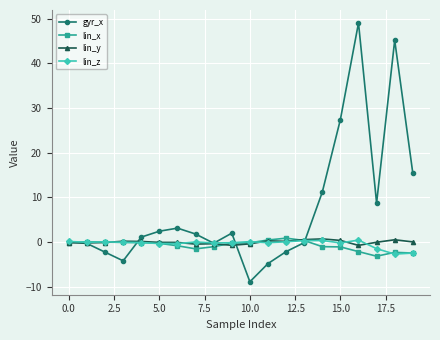

In lin_y, how many points are higher than both neighbors (excluding endpoints)?

5